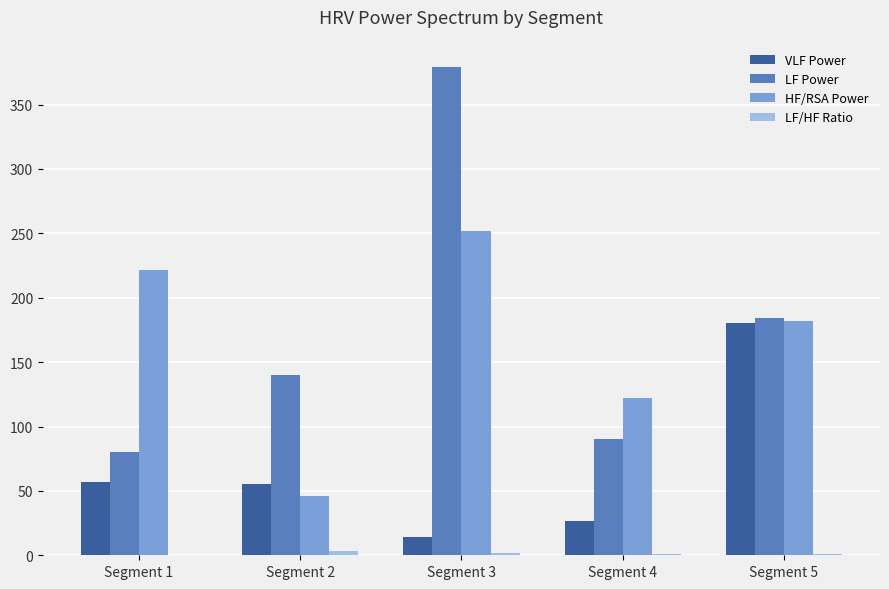

Which series changed the most between Segment 1 and Segment 4?

HF/RSA Power